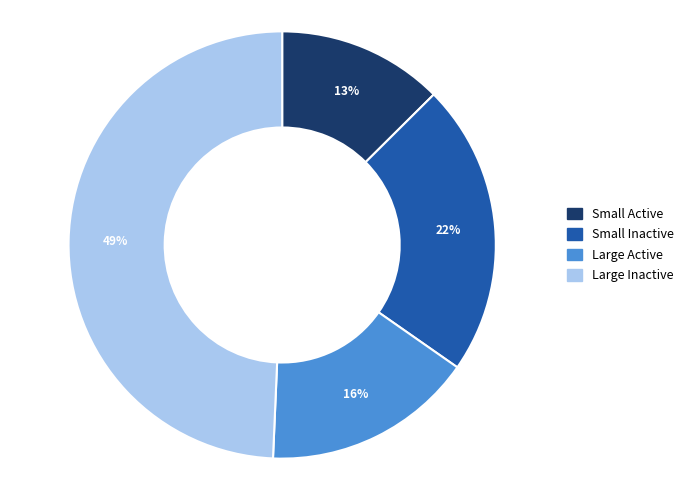

True or false: Large Active accounts for 26% of the total.

False